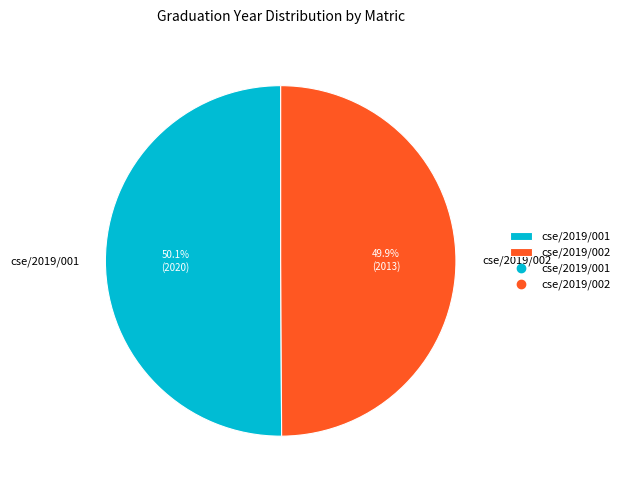

How many segments does this pie chart have?

2